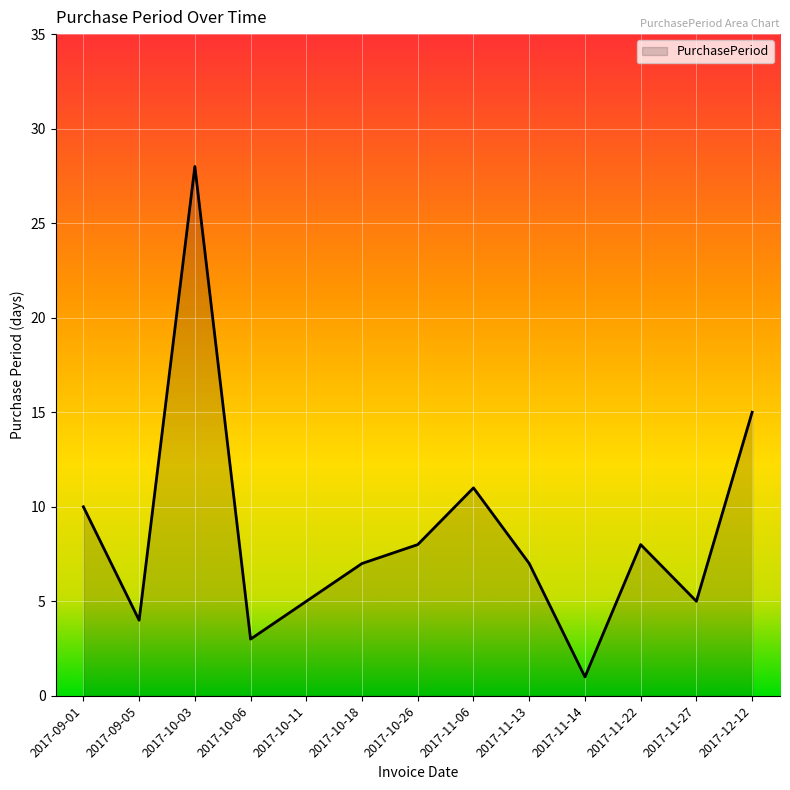

Which category has the lowest value across all series?

2017-11-14